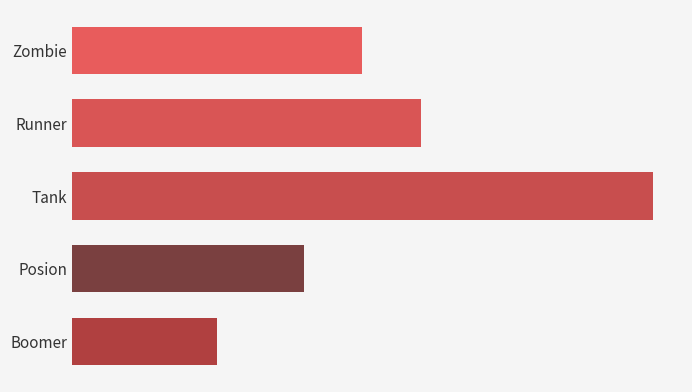

Which label corresponds to the largest value in the chart?

Tank